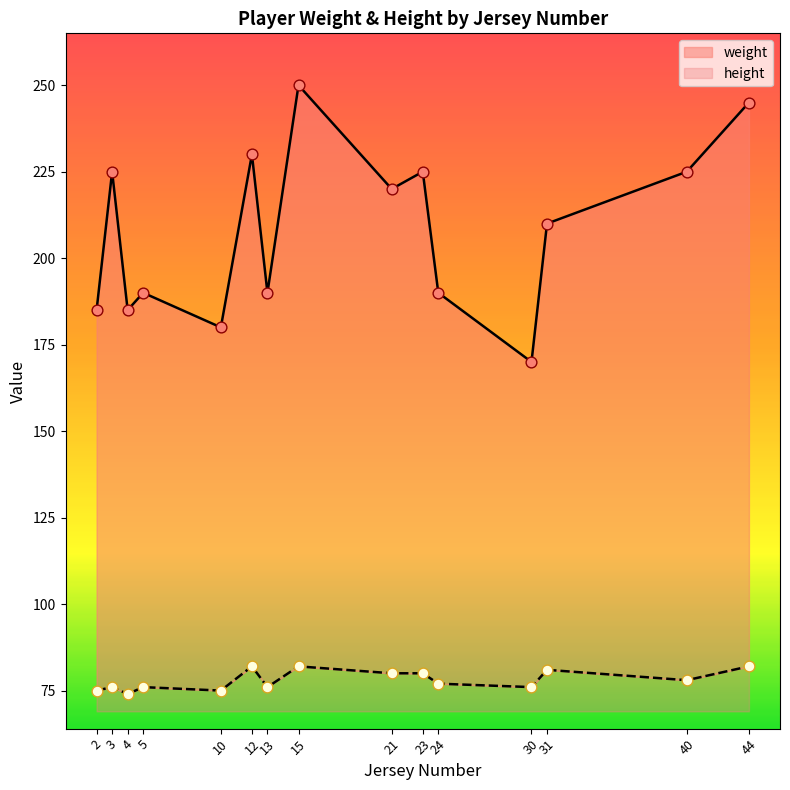

Which series reaches the minimum Y coordinate?

height